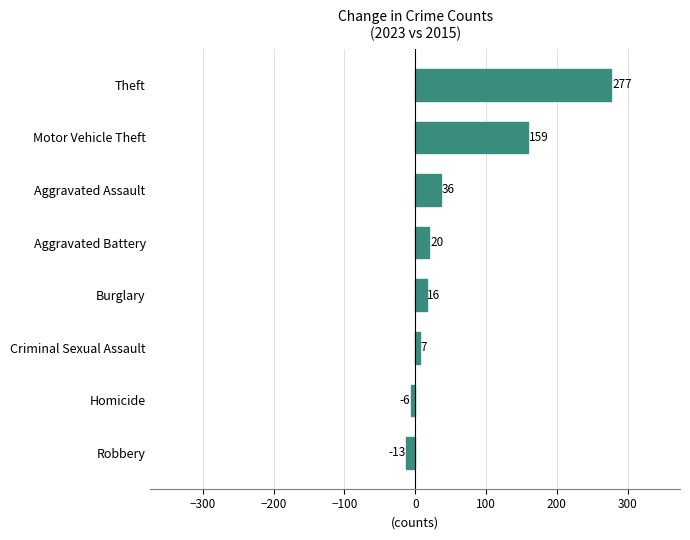

What is the greatest value displayed?

277